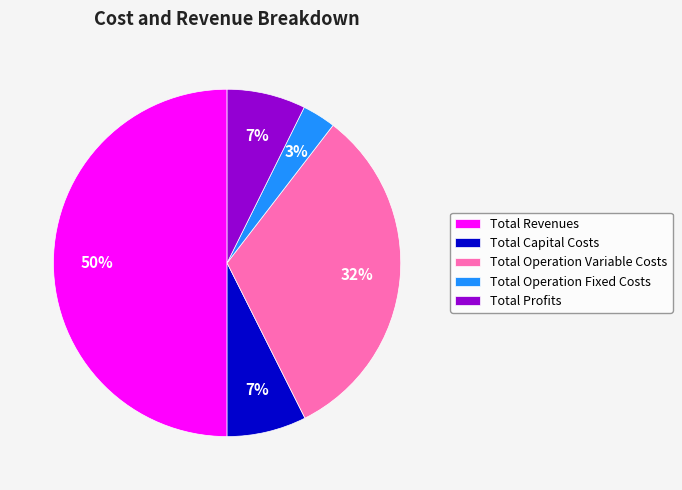

Is it true that Total Revenues is 50% of the pie?

True